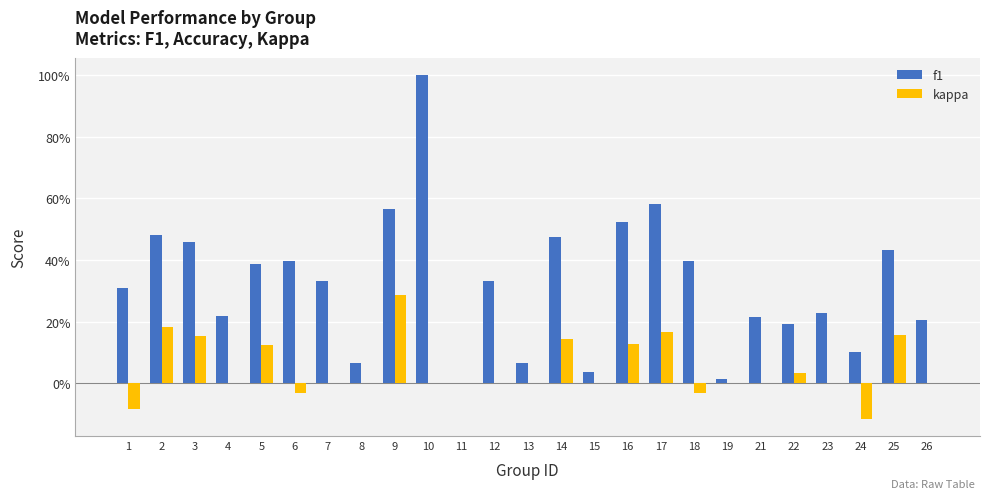

Does the chart contain stacked bars?

No